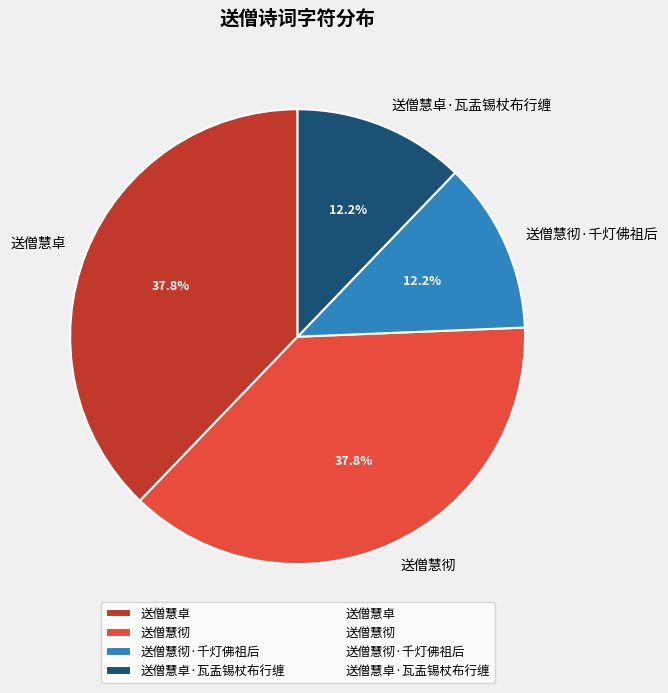

The 送僧慧彻·千灯佛祖后 slice represents 18% of the pie. True or false?

False